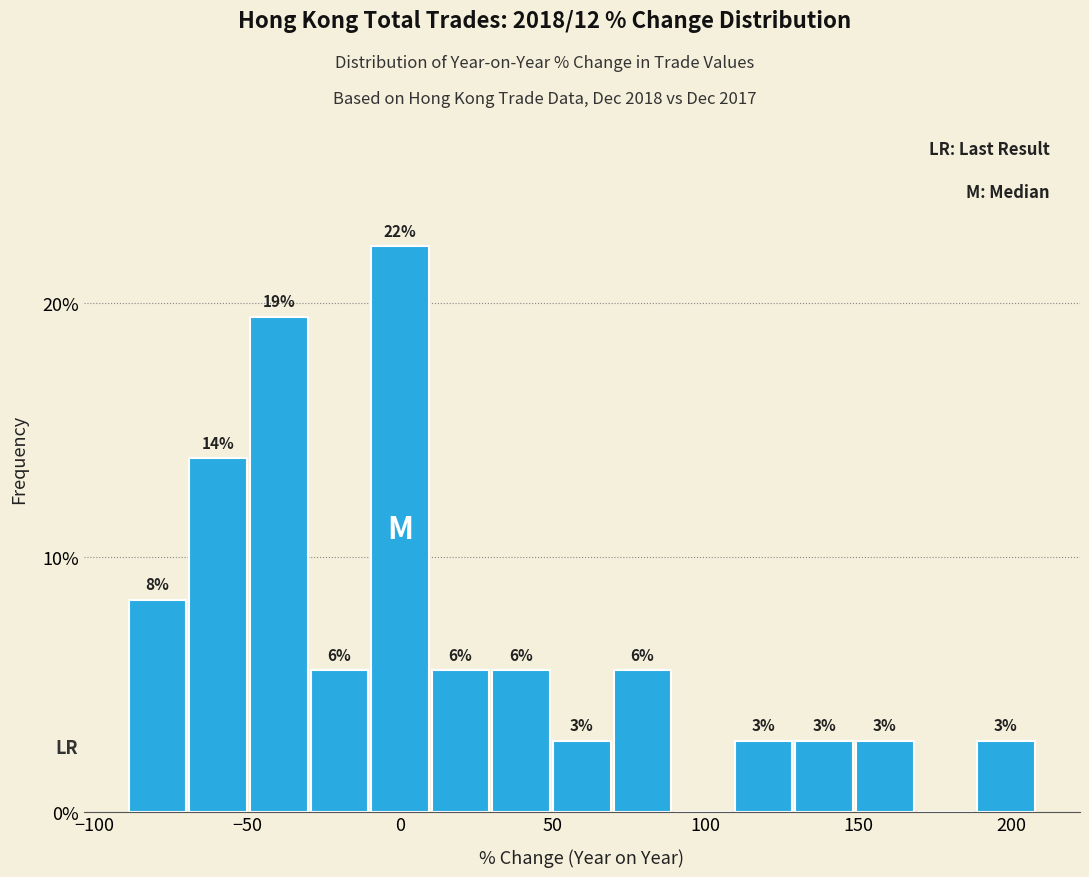

Read against the x-axis, roughly where is the centre of the tallest bar?

0